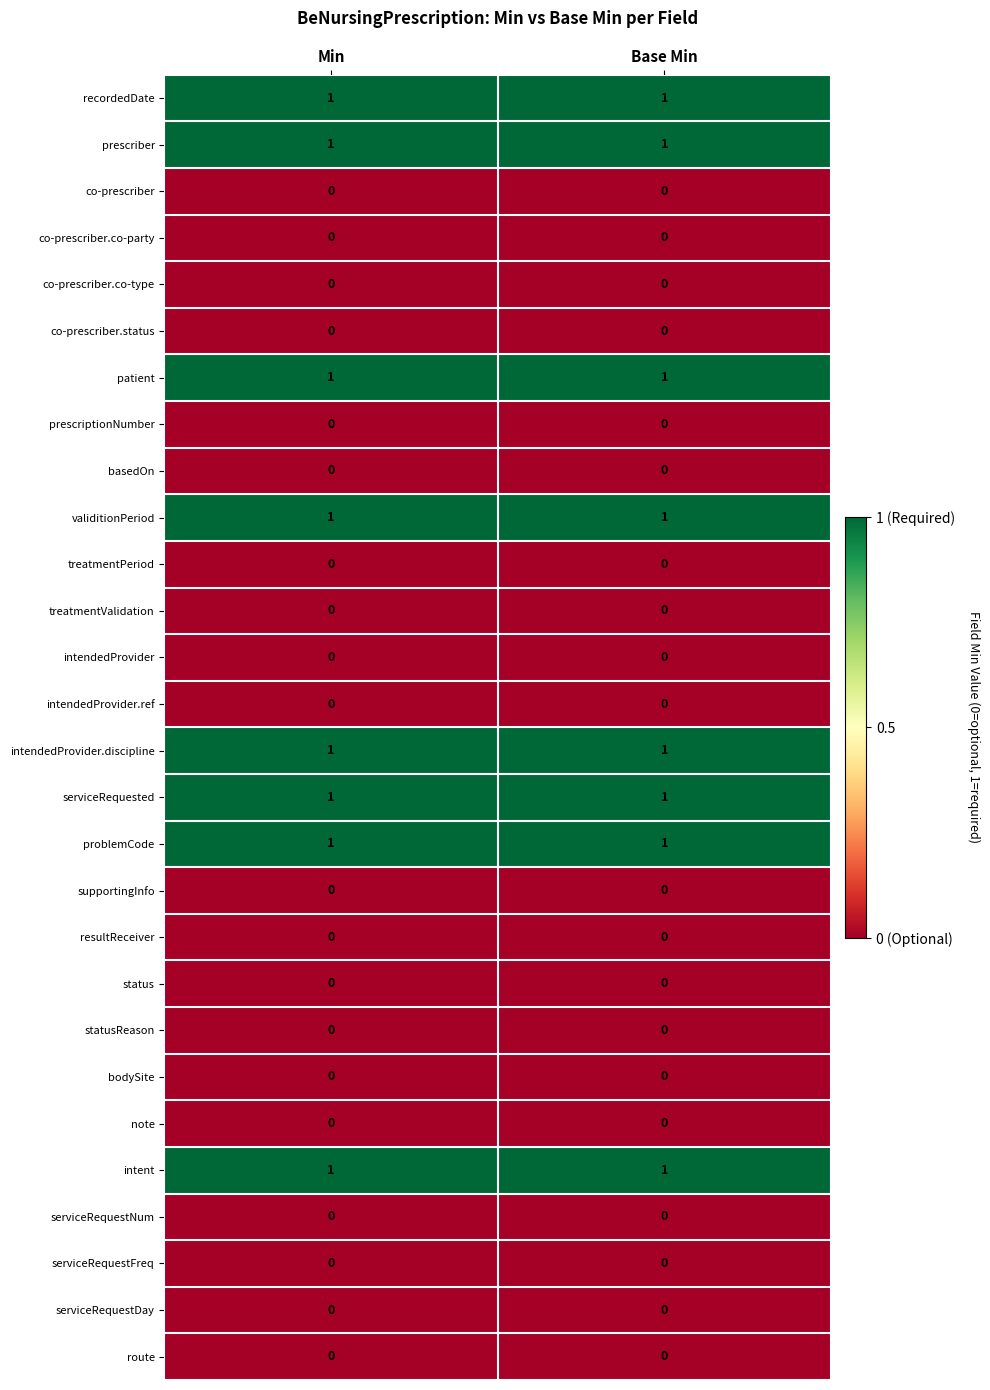

True or false: intendedProvider.discipline has a value of 1 at Min.

True